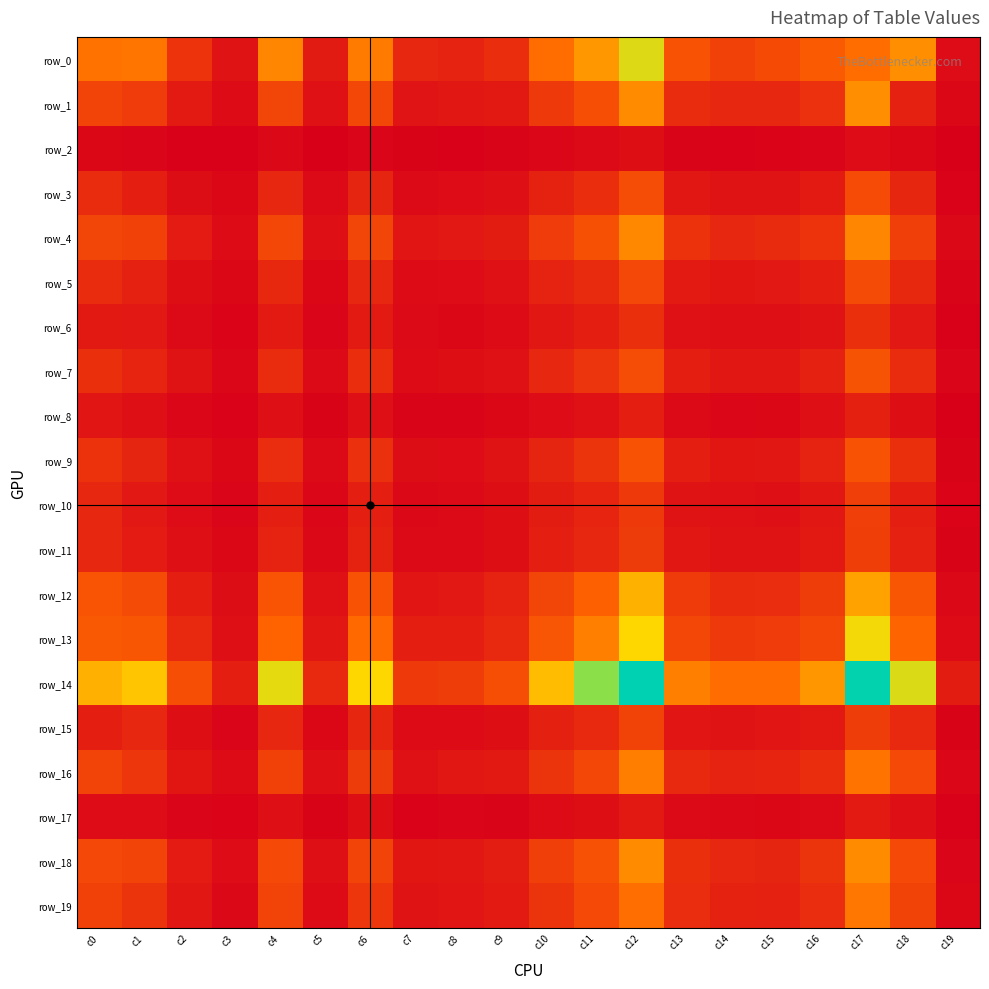

Where is row_13 nearest to the value 740?

c18